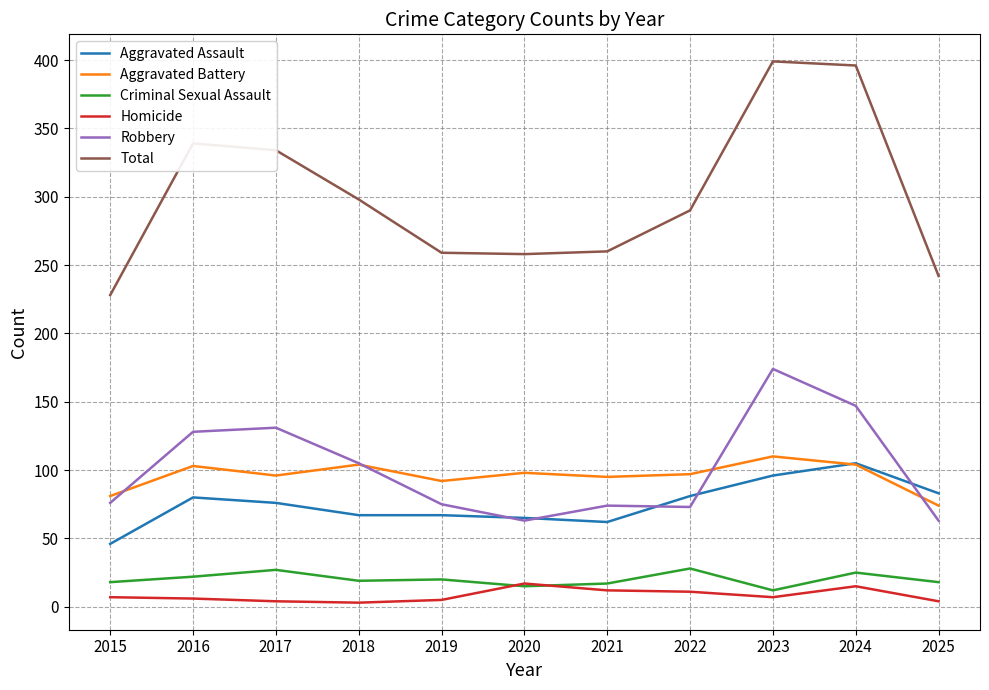

After their last crossing, which series has the higher values: Aggravated Battery or Robbery?

Aggravated Battery